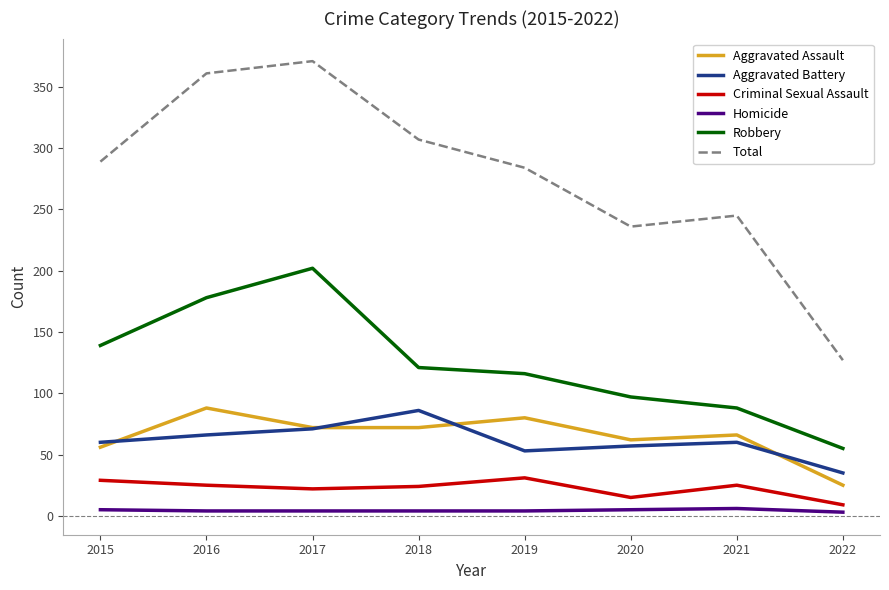

What is the sum of all Aggravated Assault values?

521